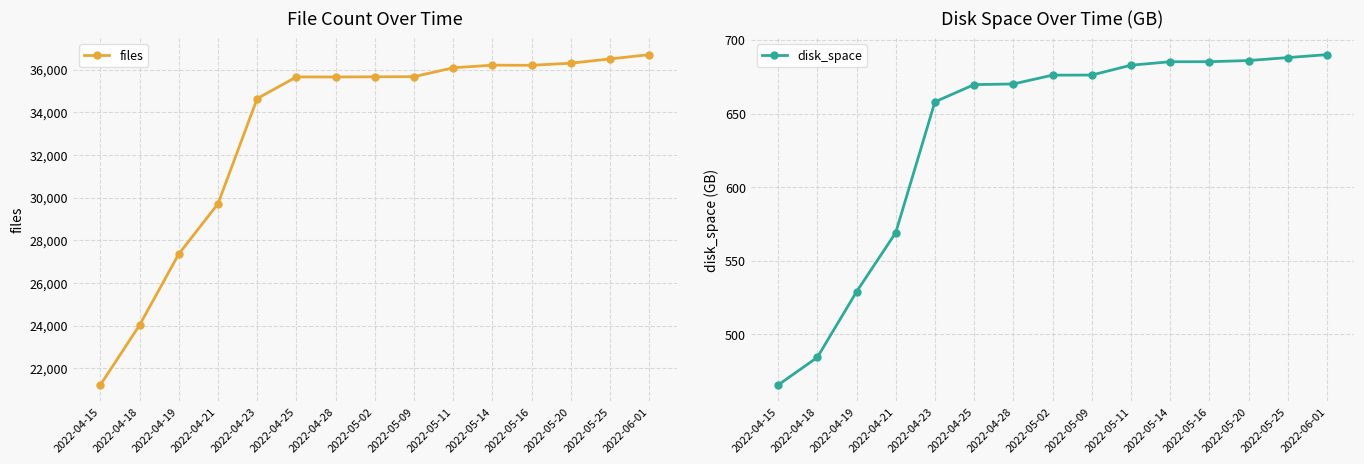

What is the sum of the files values at 2022-05-16 and 2022-04-19?

63555